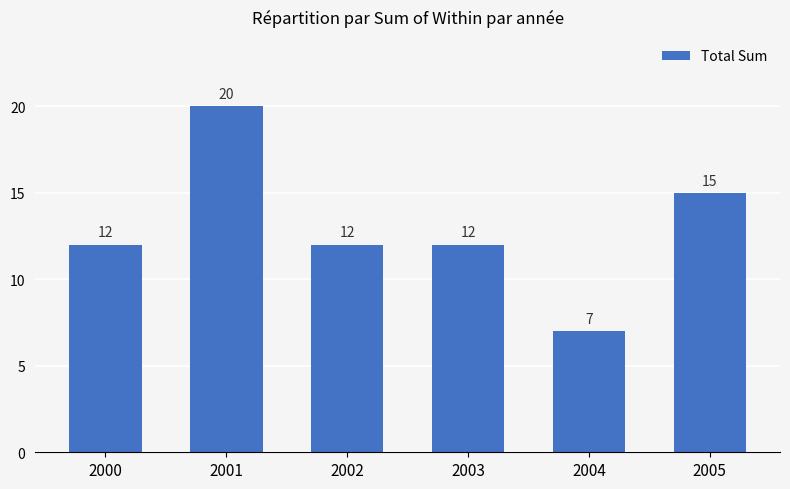

What is the greatest value displayed?

20